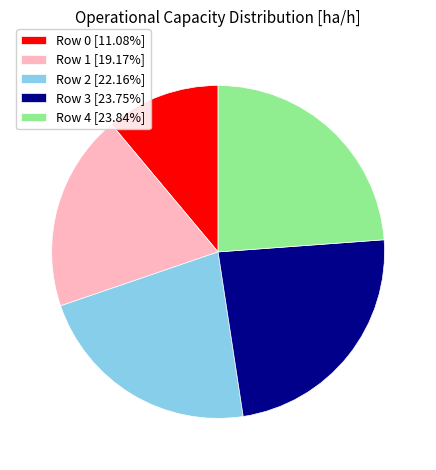

Combined, do Row 2 and Row 4 account for over 50%?

No